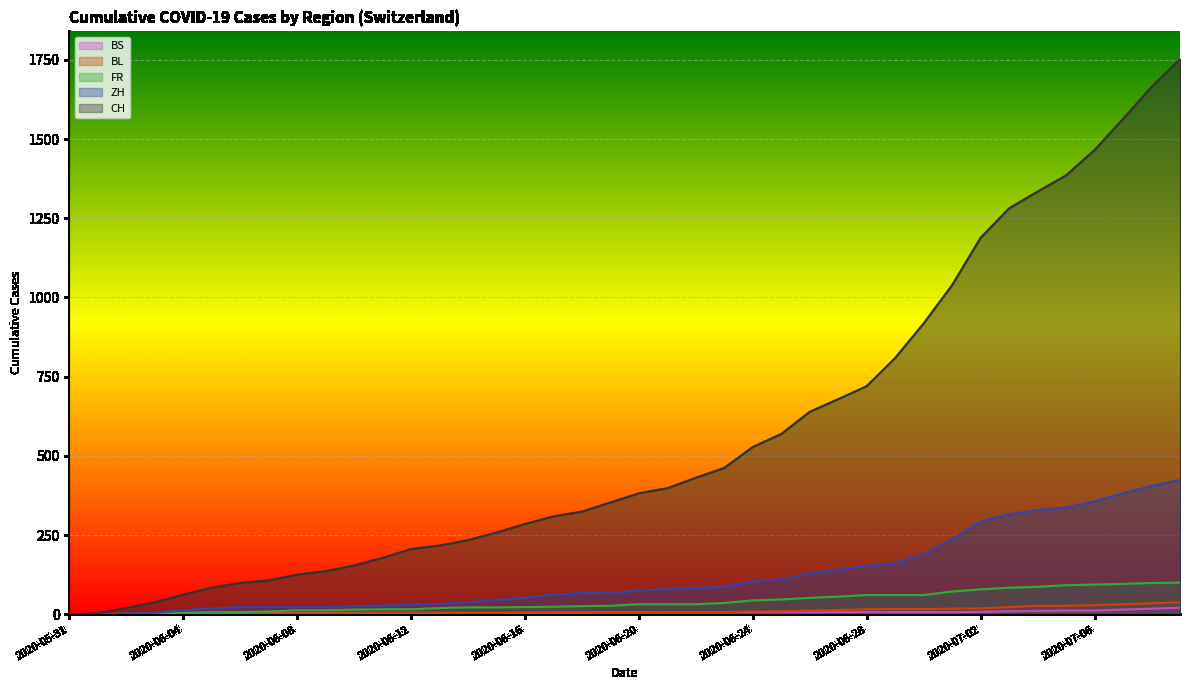

Which has a higher value, 2020-06-29 or 2020-06-24?

2020-06-29